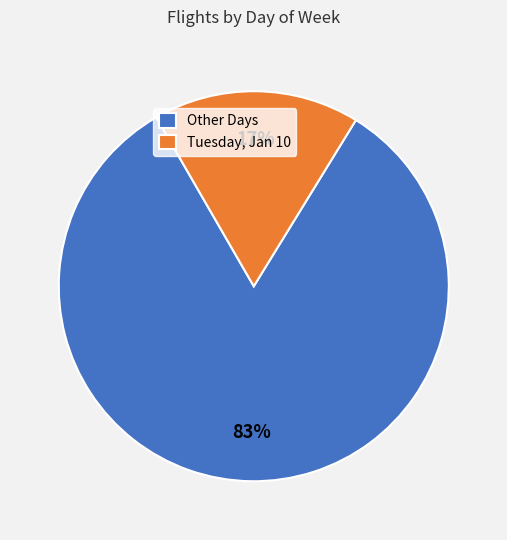

What is the largest slice in the pie chart?

Other Days